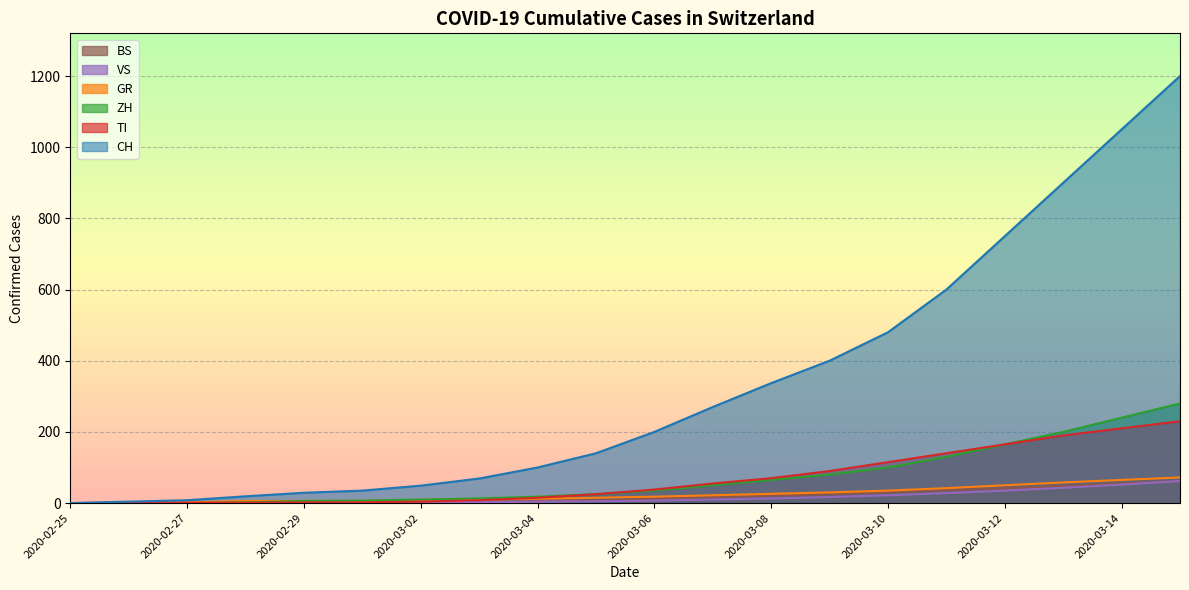

What is the label of the 12th point from the left?

2020-03-07